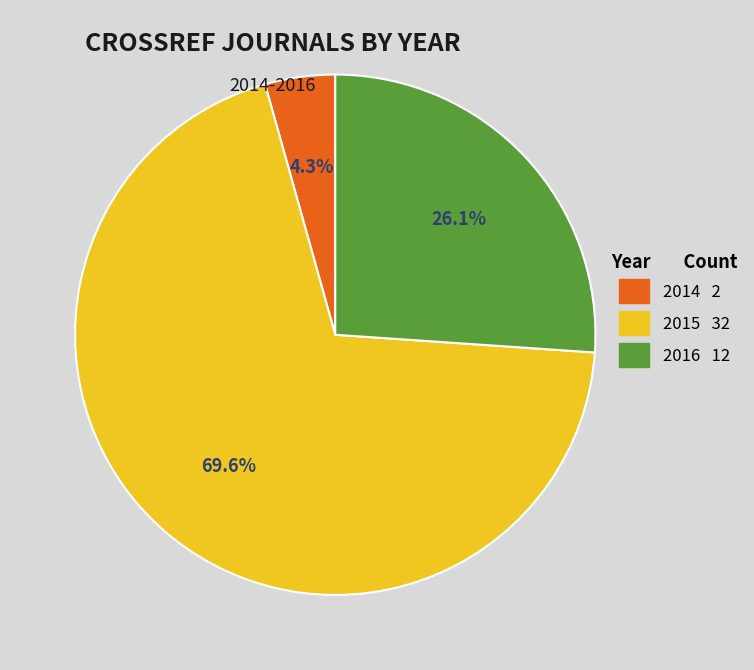

What percentage is the 2014 slice, to the nearest percent?

4%